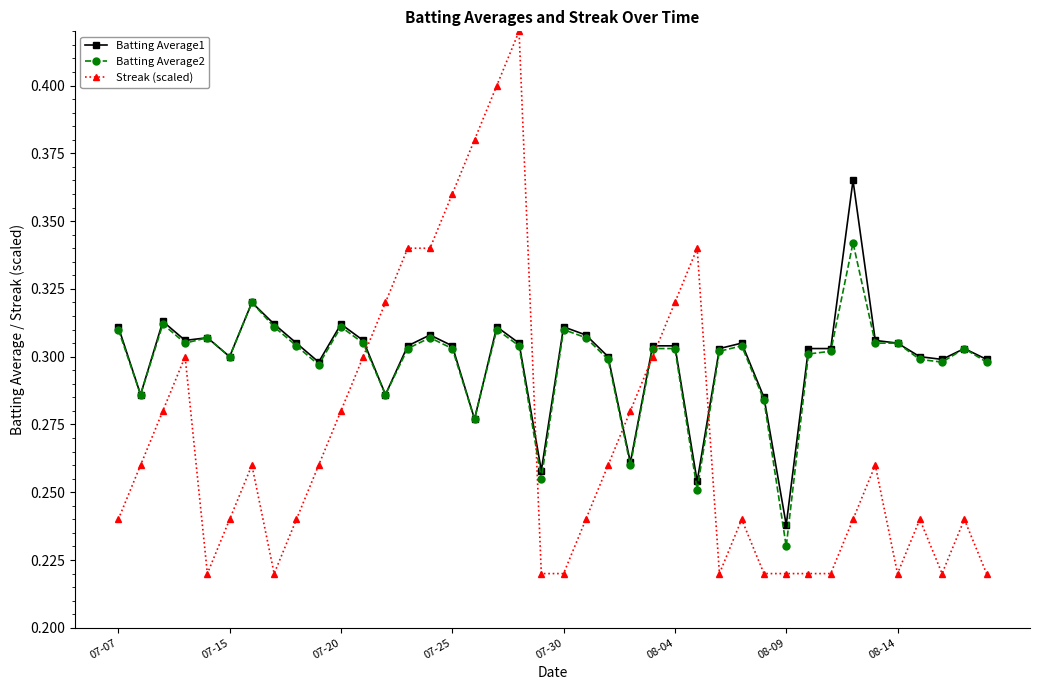

List the series in order of their peak value, highest first.

Streak (scaled), Batting Average1, Batting Average2